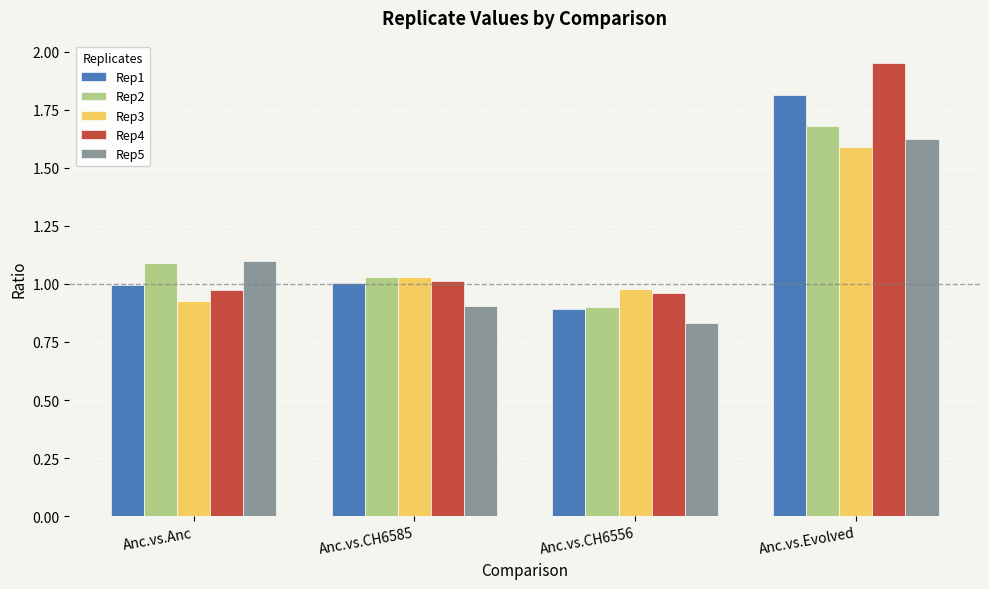

What is the label of the 4th bar from the right?

Anc.vs.Anc